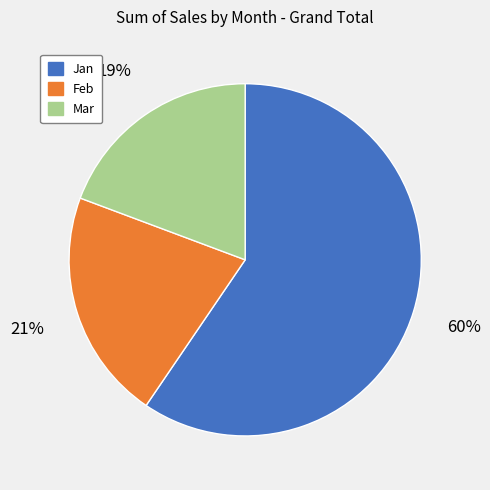

Which slice is the smallest?

Mar